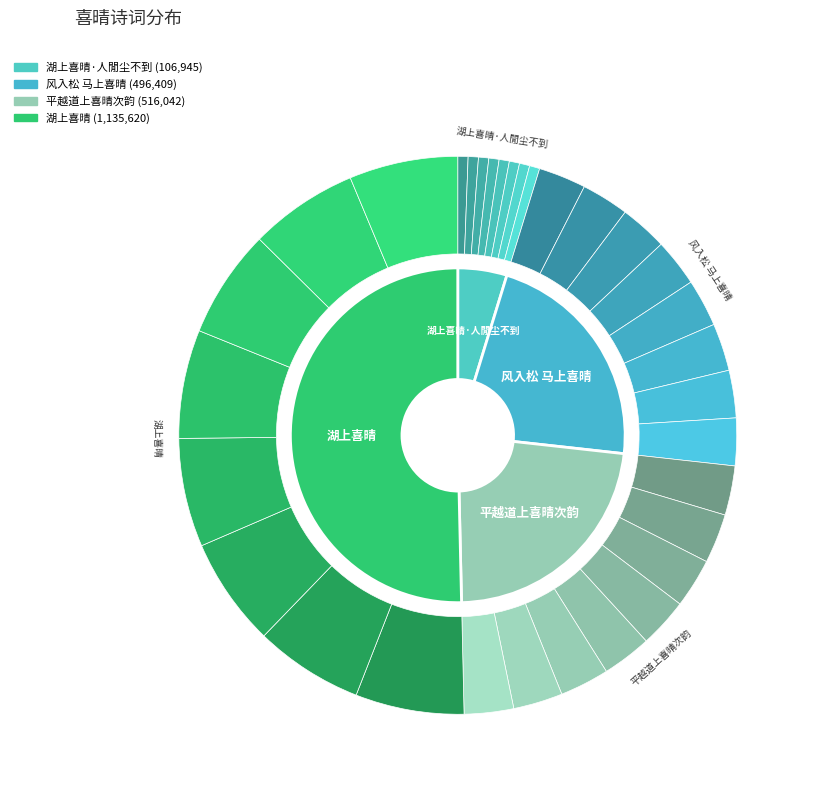

To the nearest percent, what portion does 湖上喜晴 represent?

50%